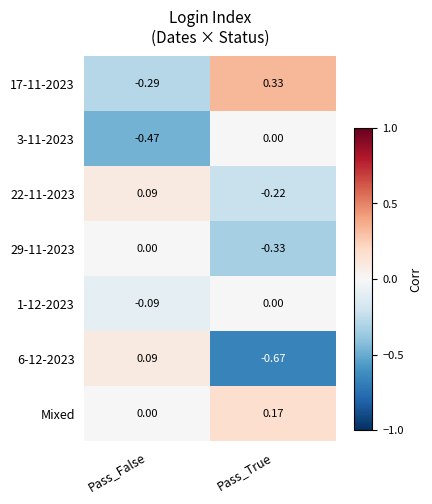

At which label does 6-12-2023 reach its peak?

Pass_False